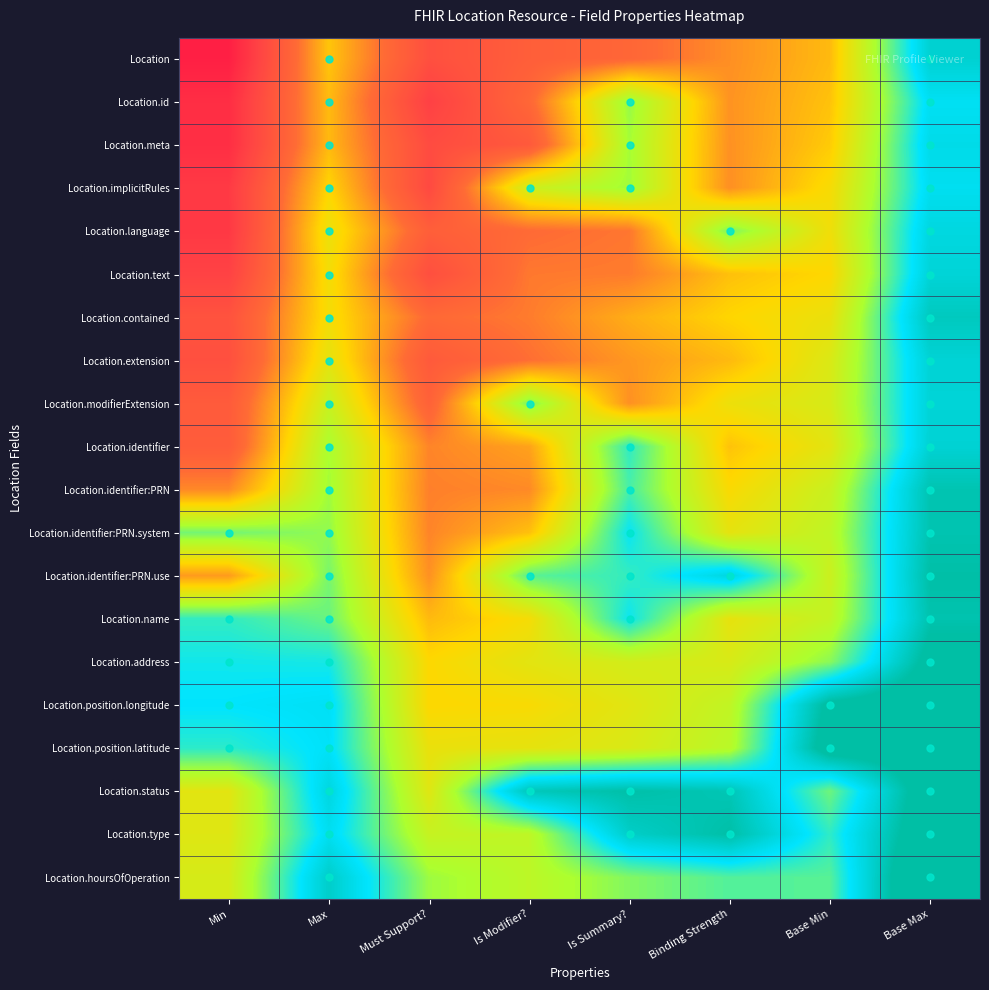

At which category is the sum across all series the highest?

Base Max